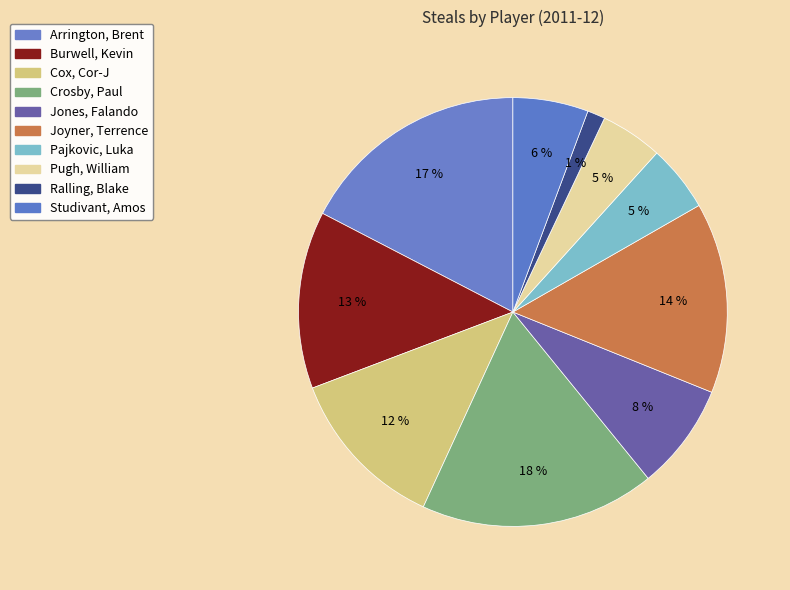

The Crosby, Paul slice represents 28% of the pie. True or false?

False